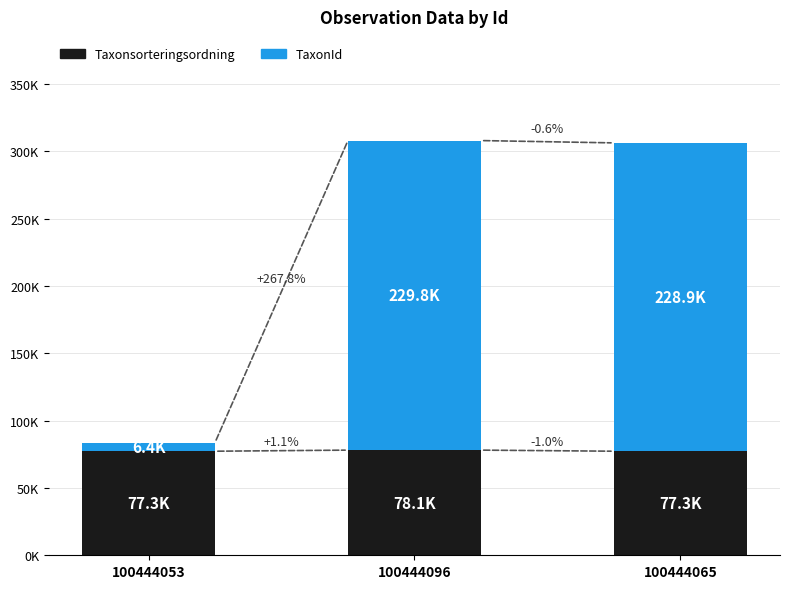

What is the value of the Taxonsorteringsordning bar at the 3rd from the left?

77.3